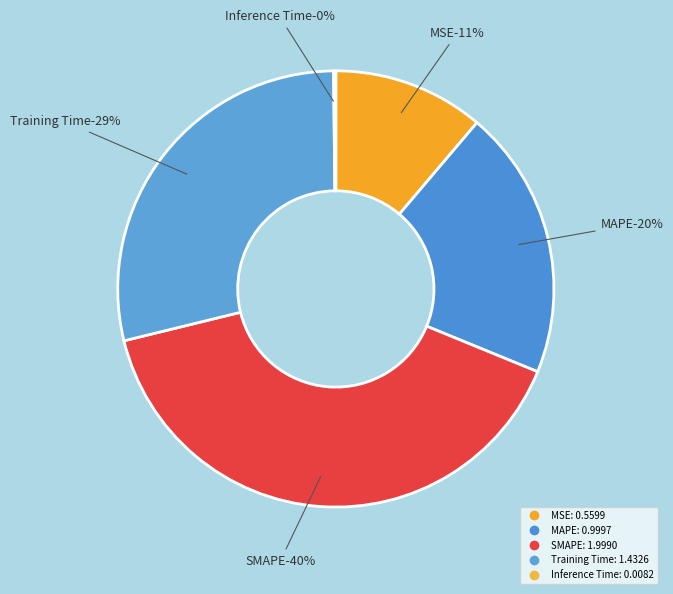

Is there a majority slice in this chart?

No